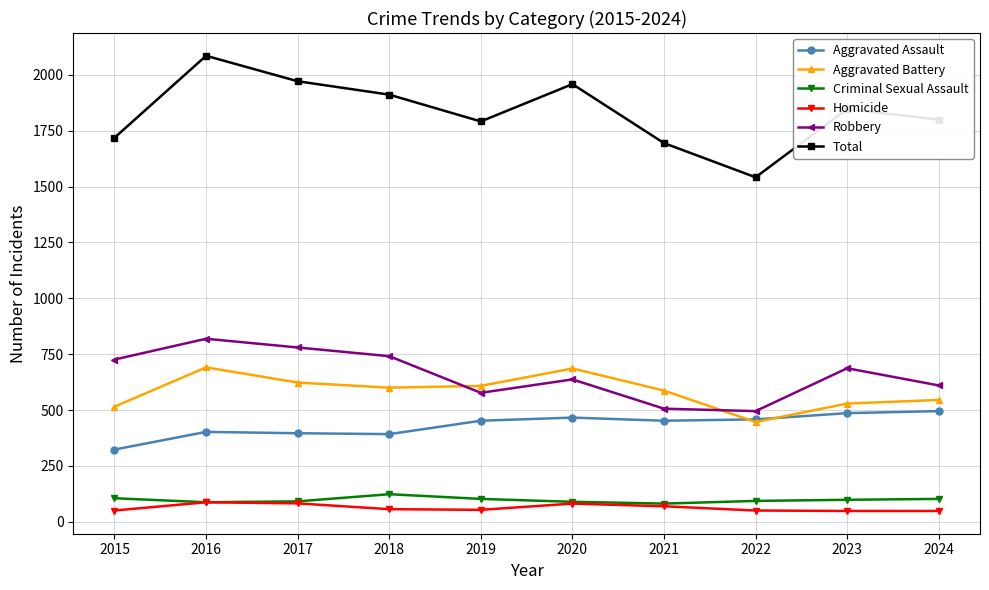

Which category has the lowest value in the Total series?

2022